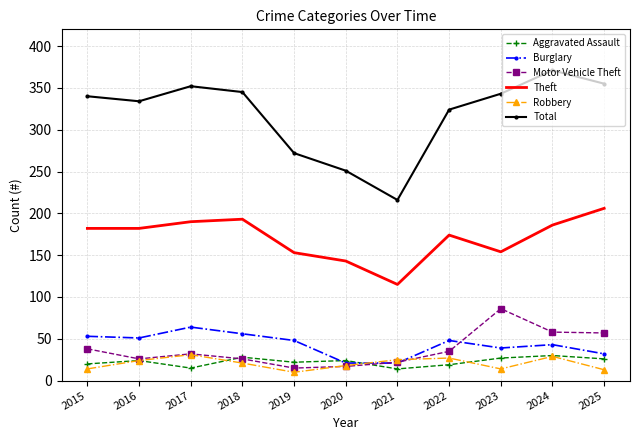

The value of Burglary at 2018 is 83. True or false?

False